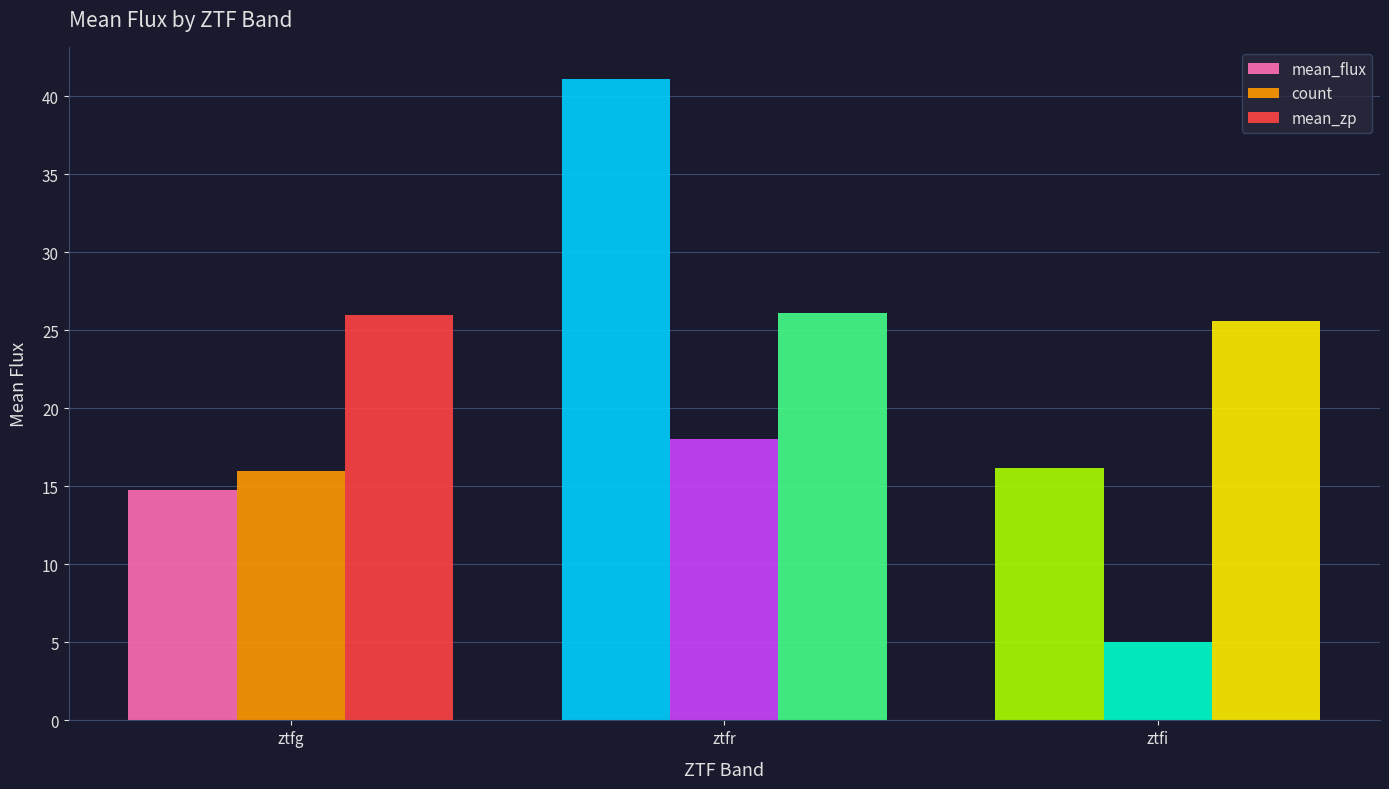

List the labels in order of count value, smallest first.

ztfi, ztfg, ztfr